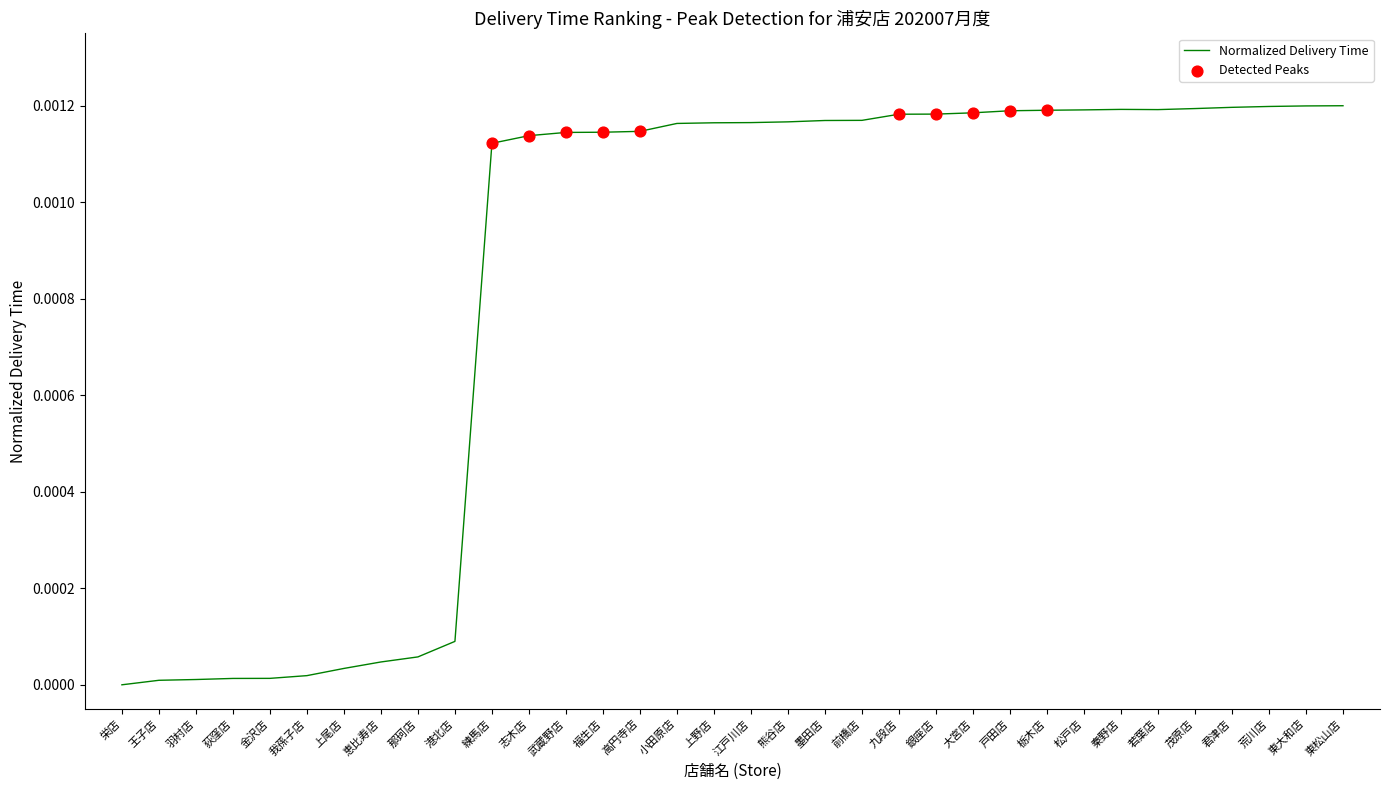

Which has a higher value, 金沢店 or 江戸川店?

江戸川店